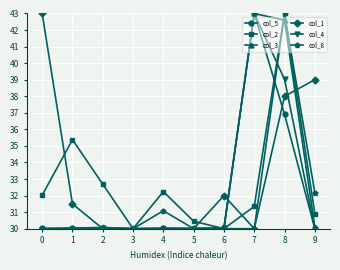

Which series changed the most between 2 and 3?

col_2